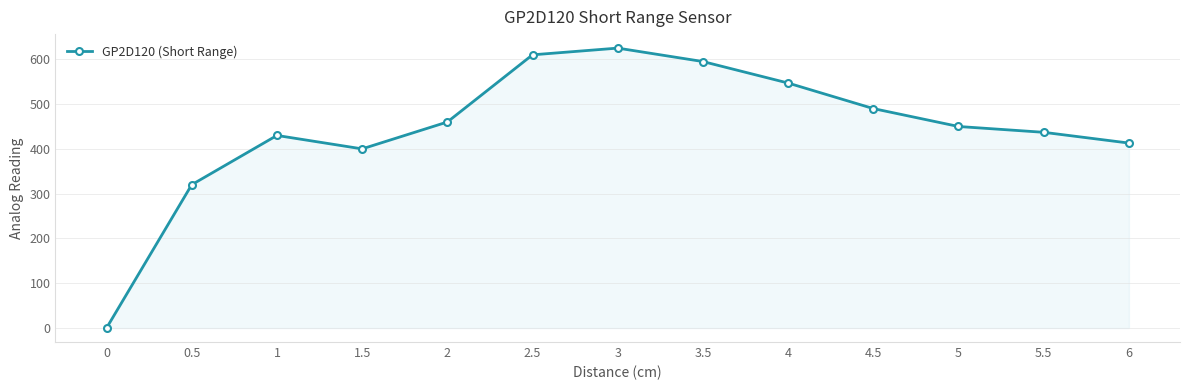

What is the label of the 11th point from the left?

5